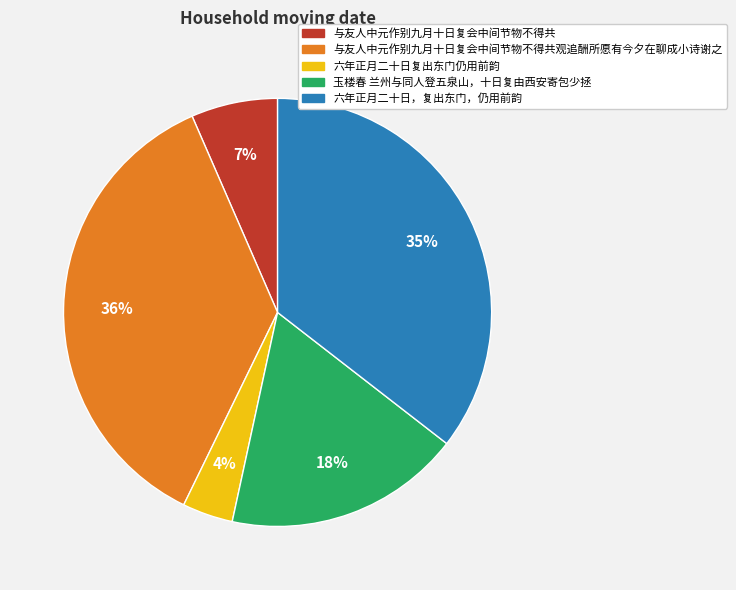

To the nearest percent, what is the average slice percentage?

20%